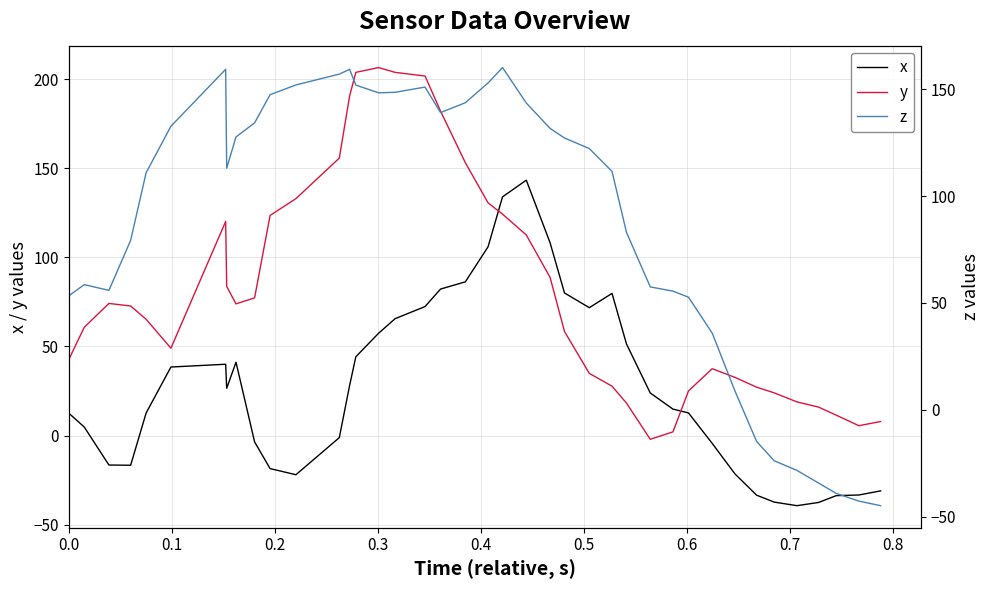

How many data points in y are above 72?

20